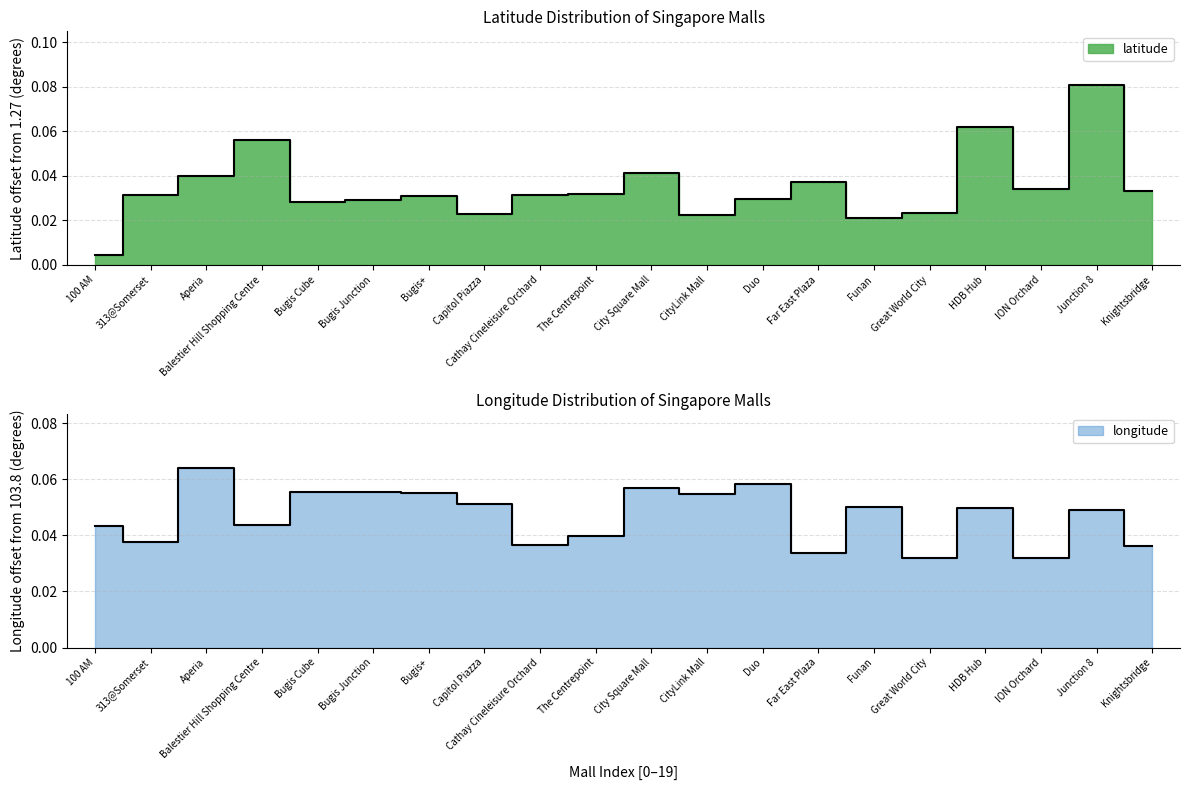

Where is the first local minimum for longitude?

313@Somerset